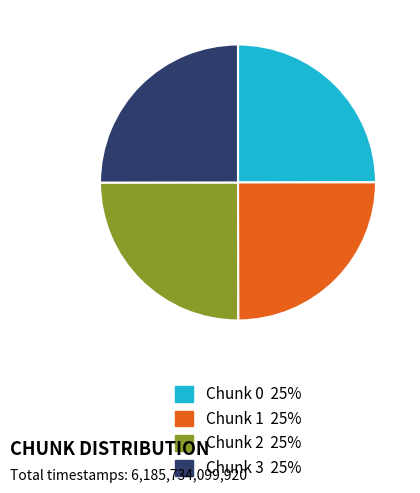

Count the number of slices in the pie.

4